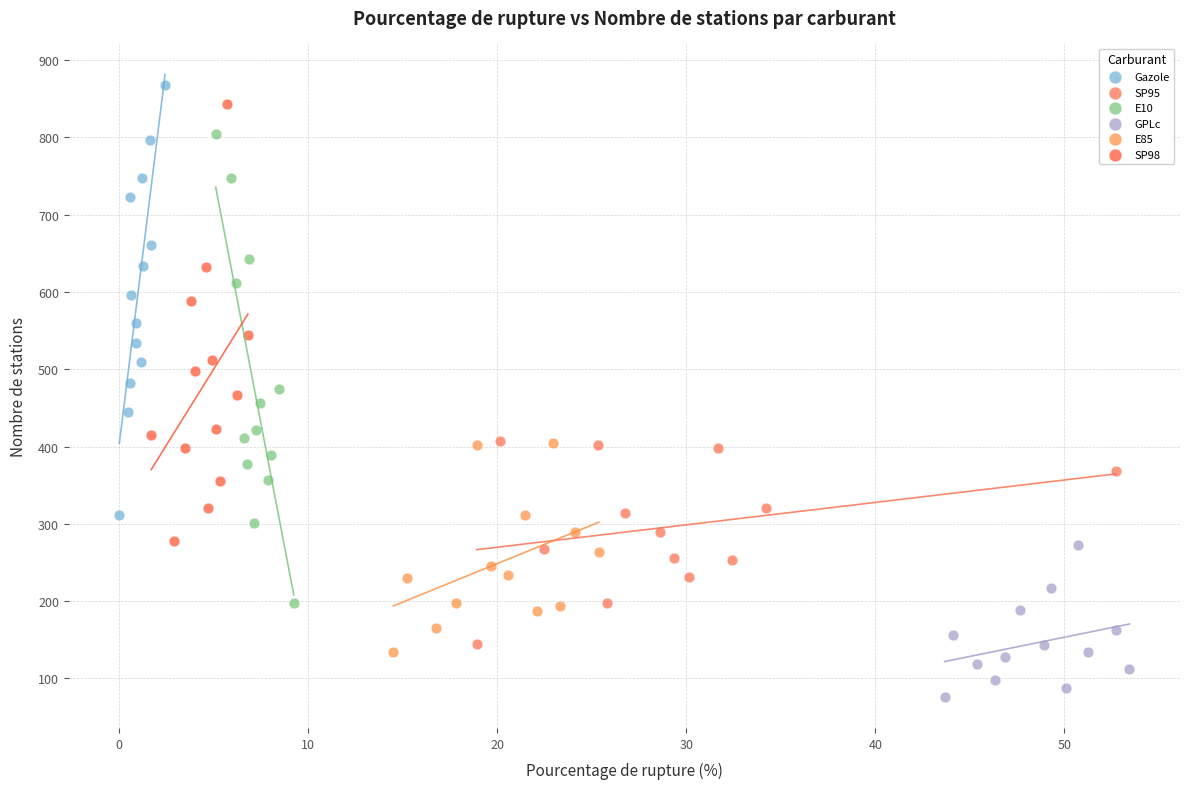

What are all the series names shown in the legend?

Gazole, SP95, E10, GPLc, E85, SP98